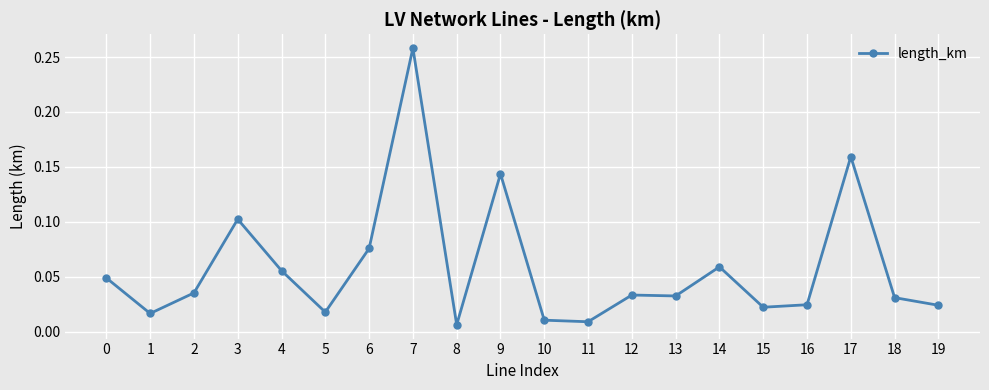

Which has a higher value, 13 or 14?

14